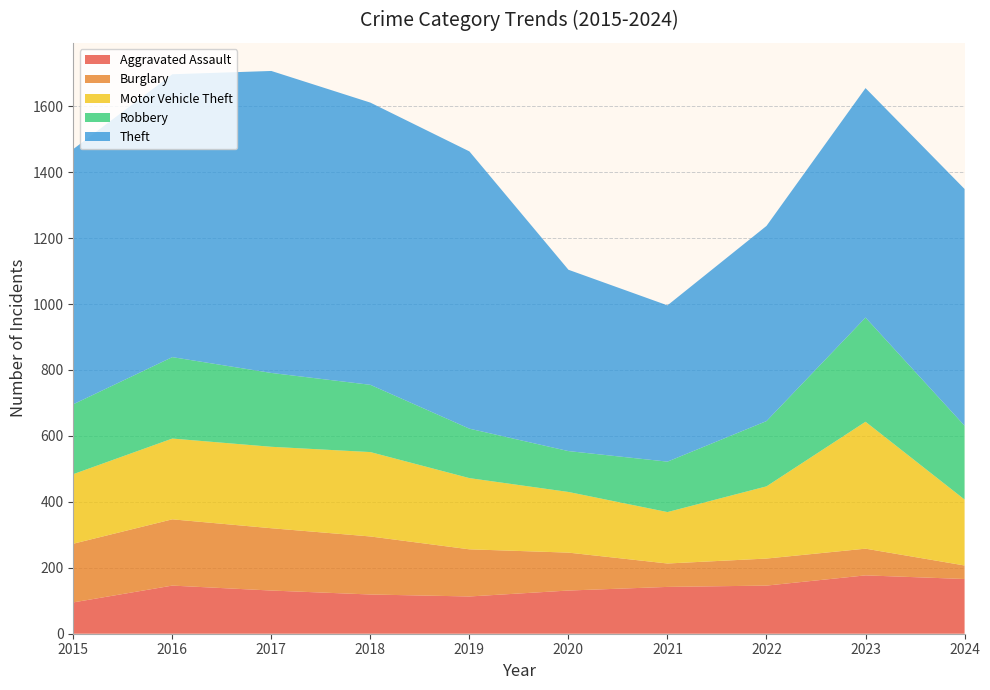

Reading left to right, extract all data points from this chart.

Aggravated Assault: 95	146	131	119	113	131	142	146	177	166
Burglary: 178	201	189	176	143	115	71	82	81	41
Motor Vehicle Theft: 211	245	247	256	216	184	156	219	385	200
Robbery: 212	247	224	204	150	124	153	198	316	224
Theft: 774	858	916	856	841	550	474	592	696	718